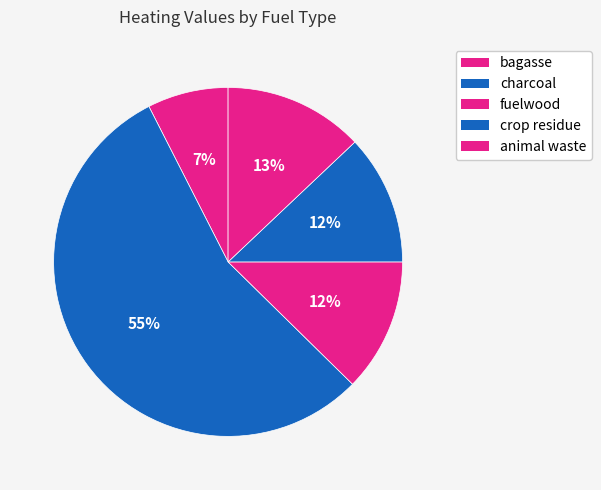

How many segments does this pie chart have?

5